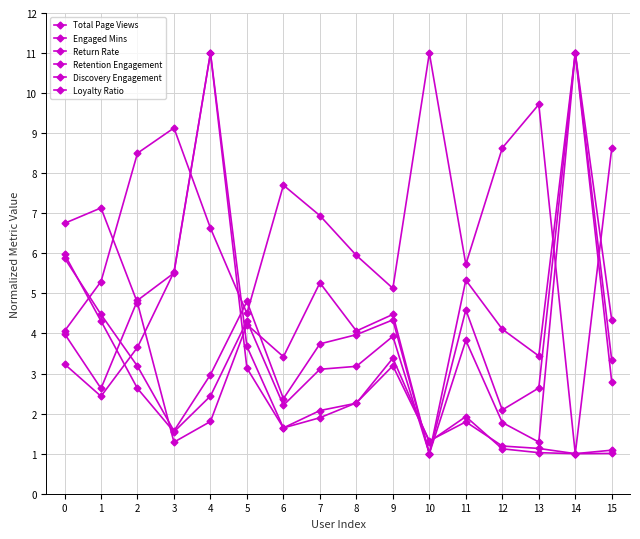

How many distinct data groups are displayed?

6